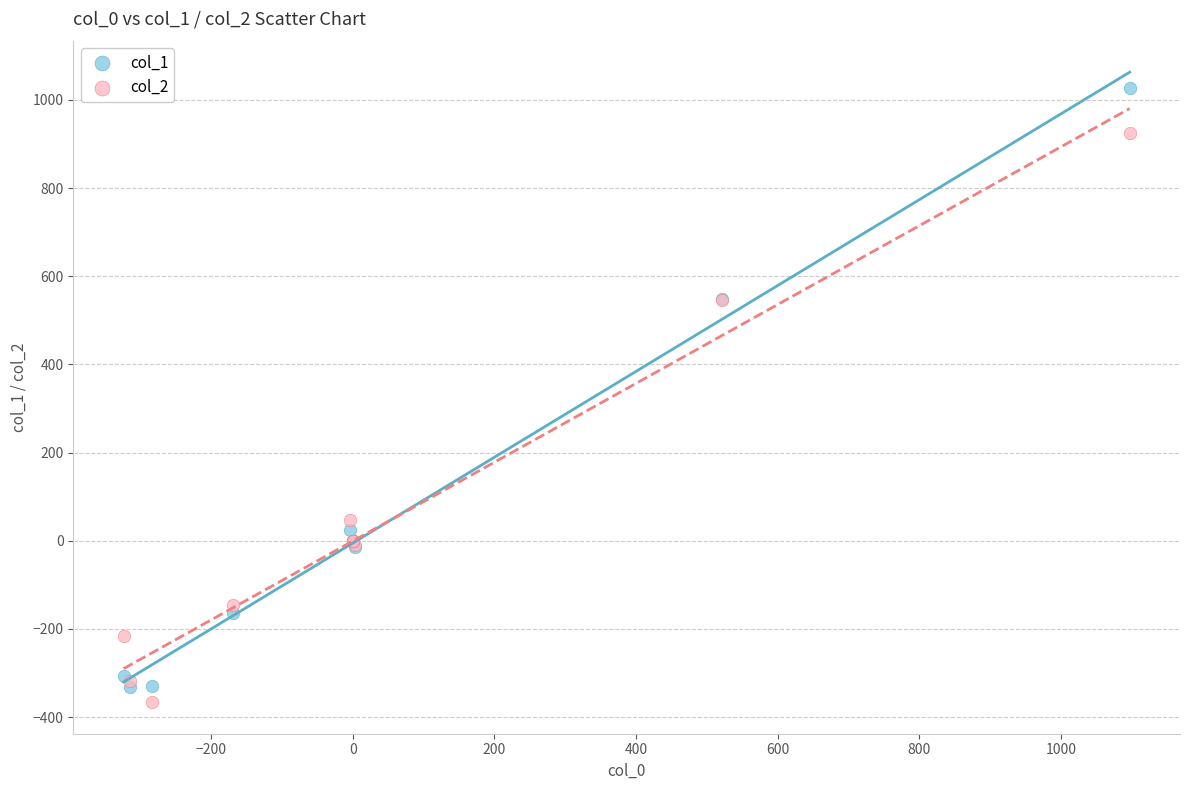

Which series has the widest spread of Y values?

col_1